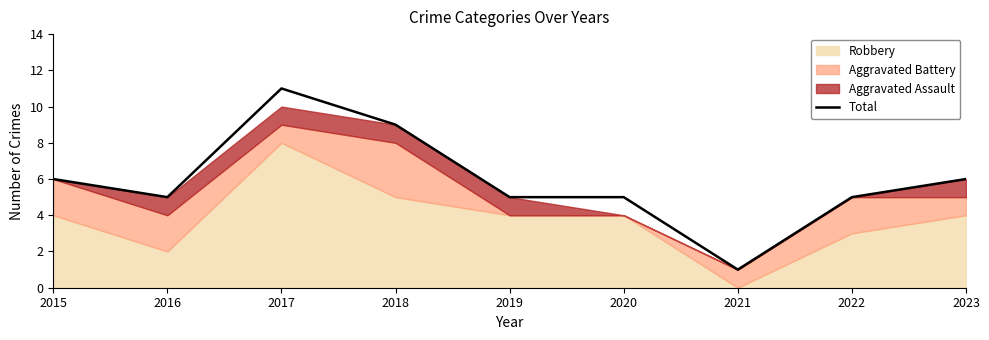

At which label is the value closest to 6?

2015